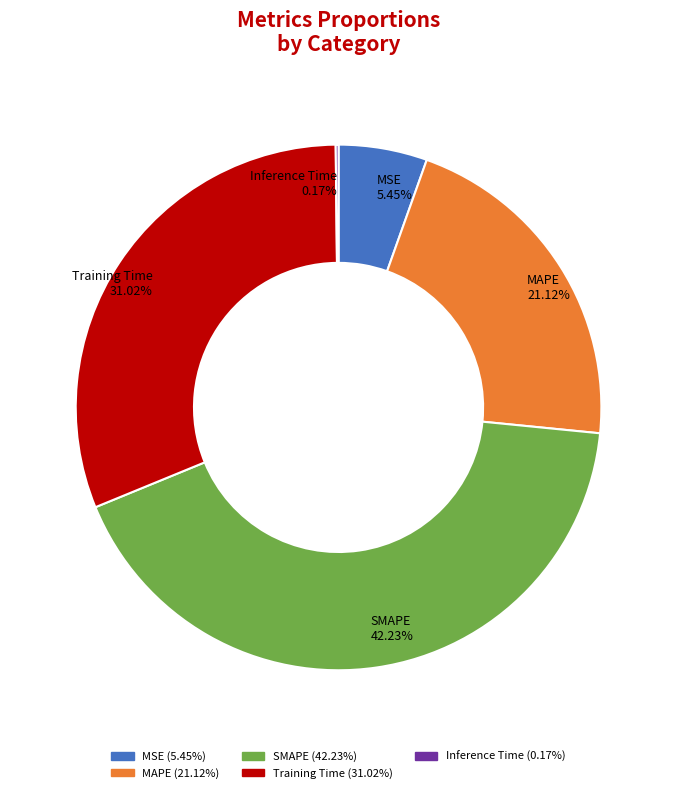

What is the total percentage of MAPE and Training Time?

52.1%